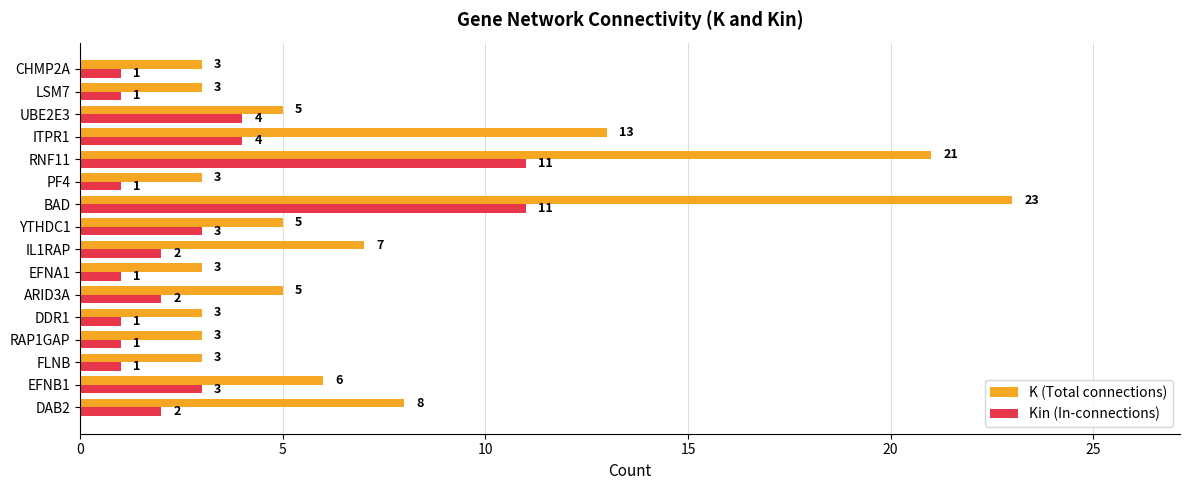

What is the average value of the K (Total connections) series?

7